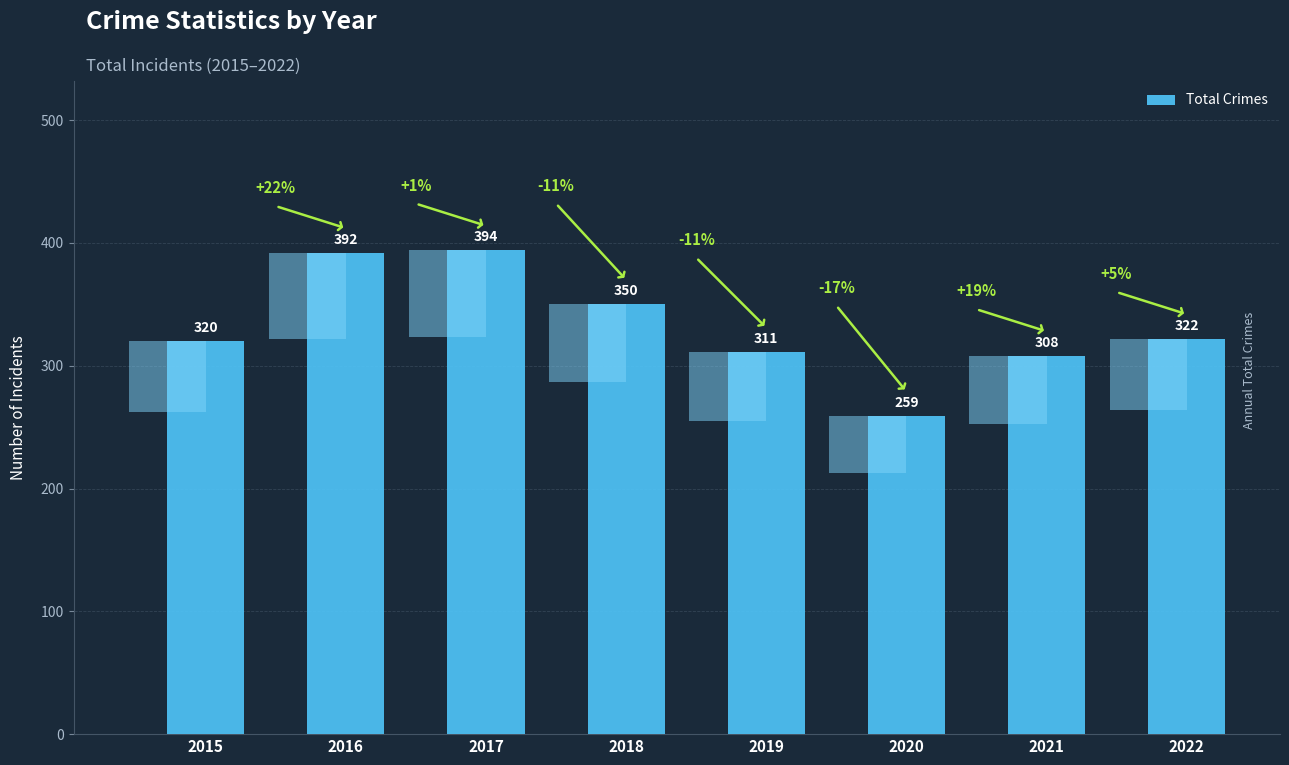

Reading right to left, extract all data points from this chart.

2022=322	2021=308	2020=259	2019=311	2018=350	2017=394	2016=392	2015=320